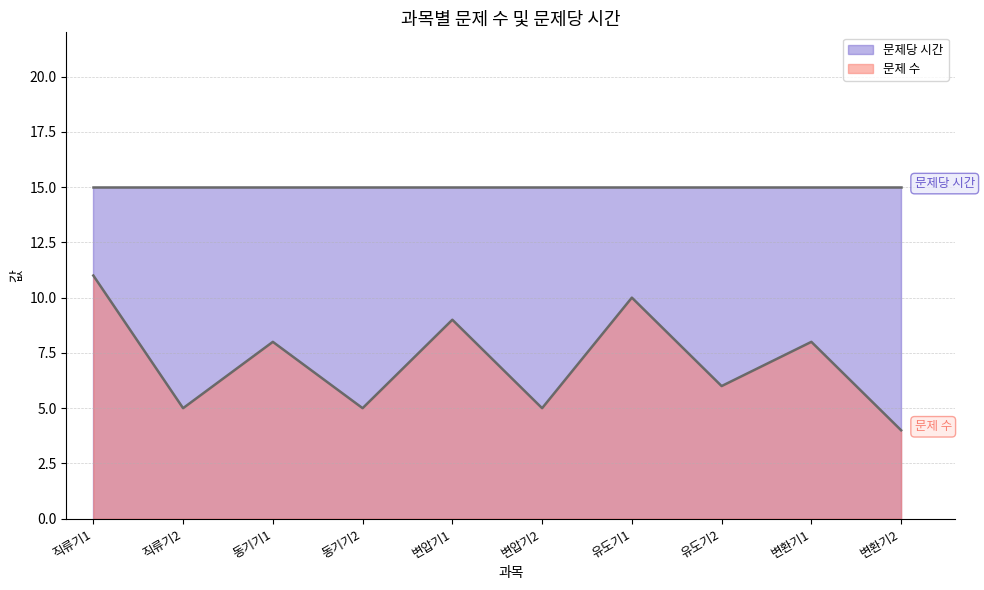

How many categories are shown in the chart?

10